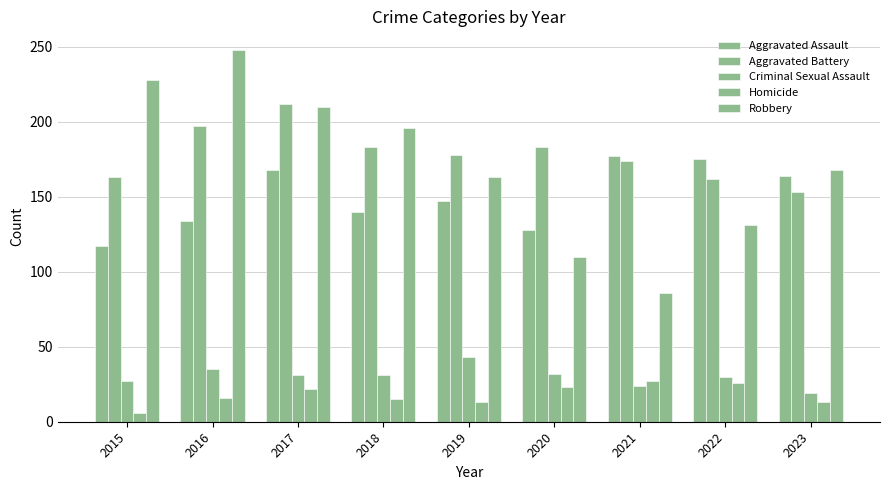

How many bars are there in total?

45